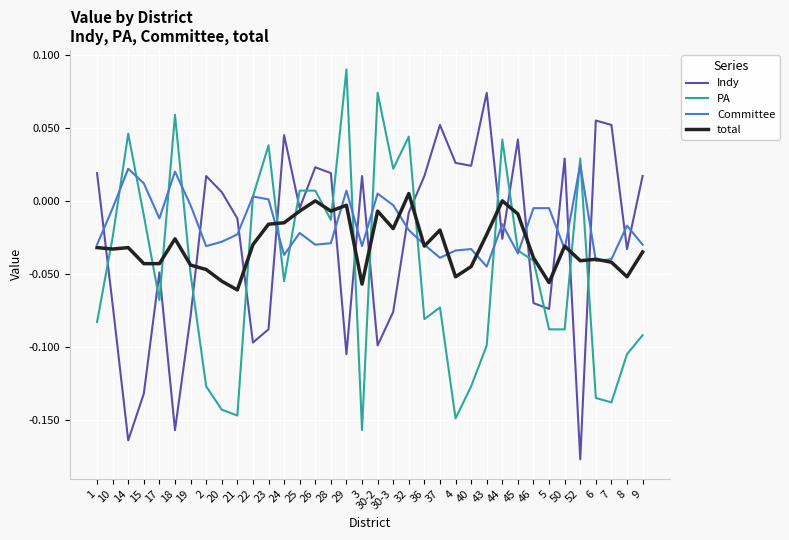

The PA series shows -0.1 at 21. True or false?

True